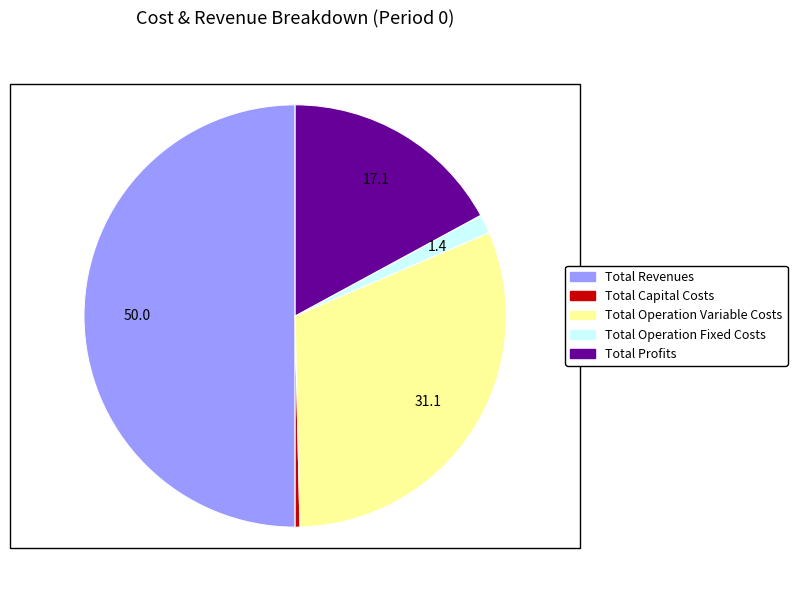

Which category has the smallest portion of the pie?

Total Capital Costs